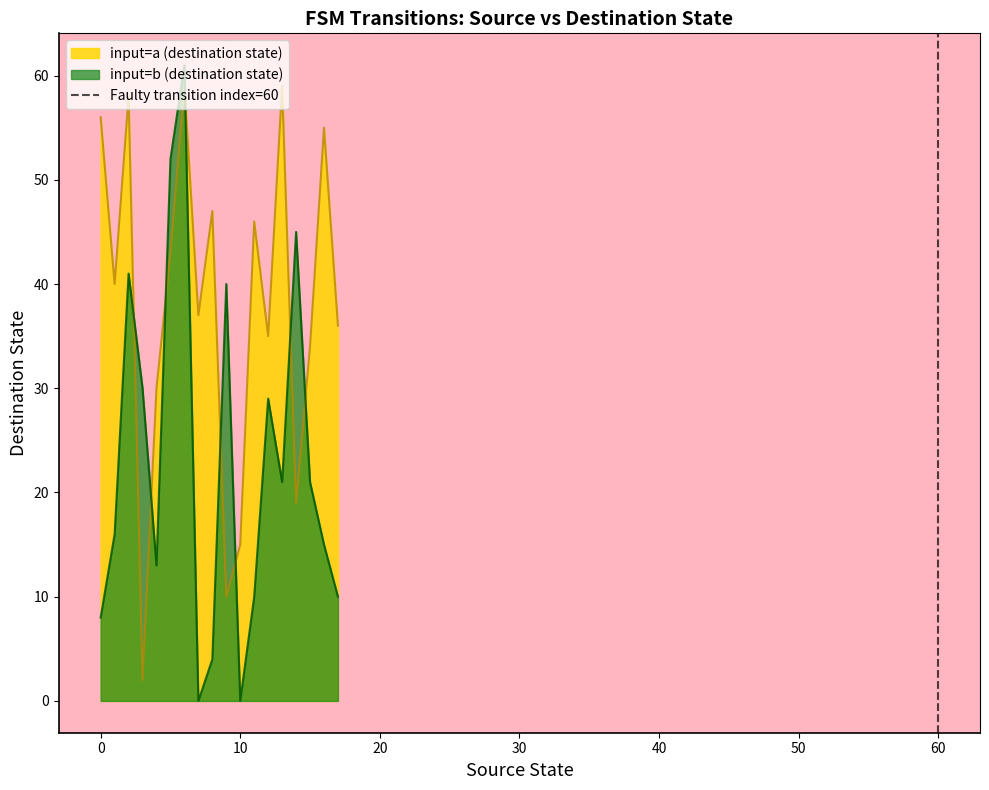

Does the chart display data point markers on the line(s)?

No